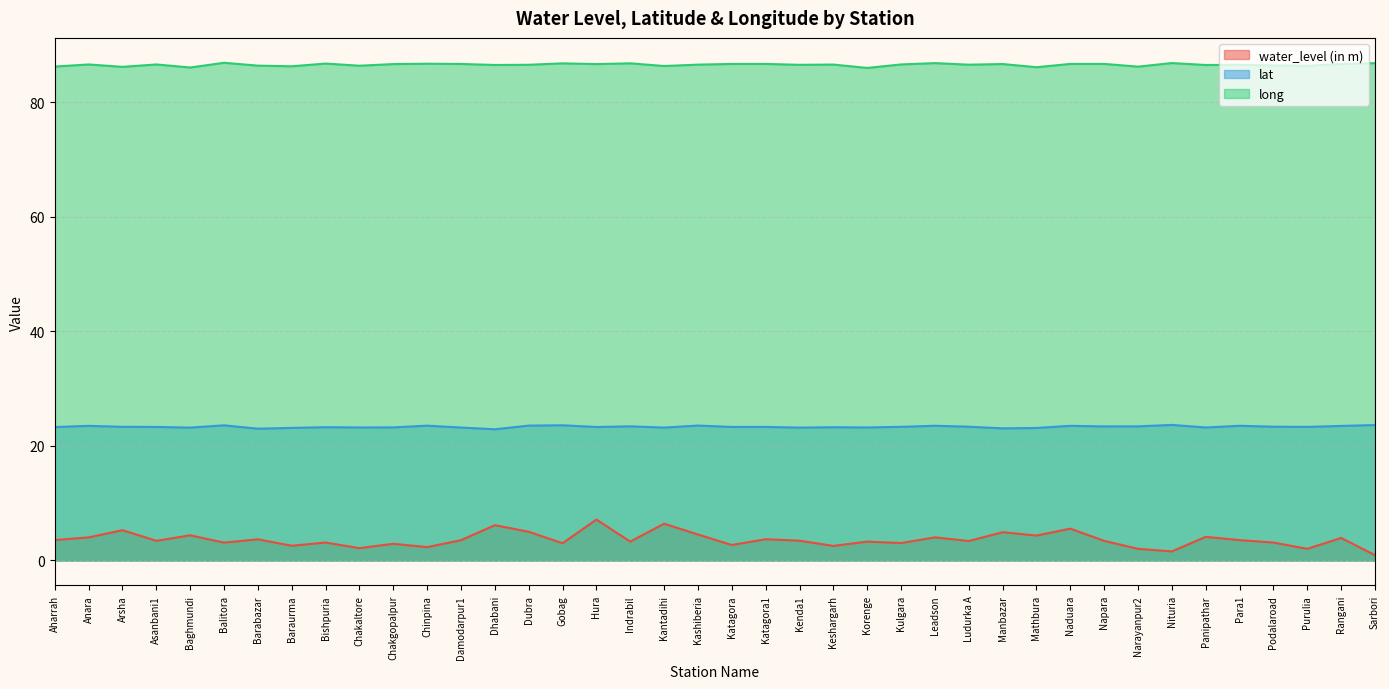

Which has a higher value, Baghmundi or Arsha?

Arsha